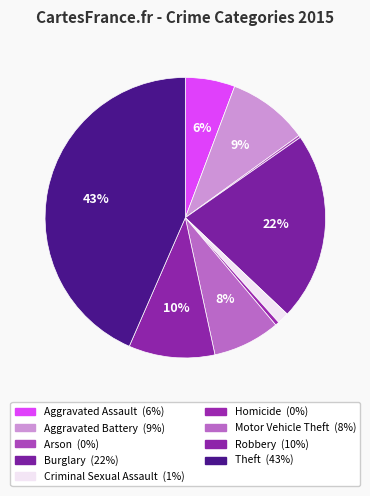

The Burglary slice represents 10% of the pie. True or false?

False